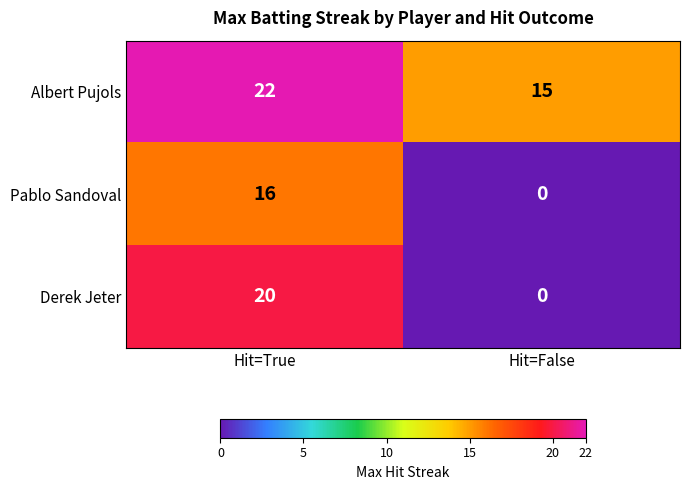

The Derek Jeter series shows 12 at Hit=True. True or false?

False